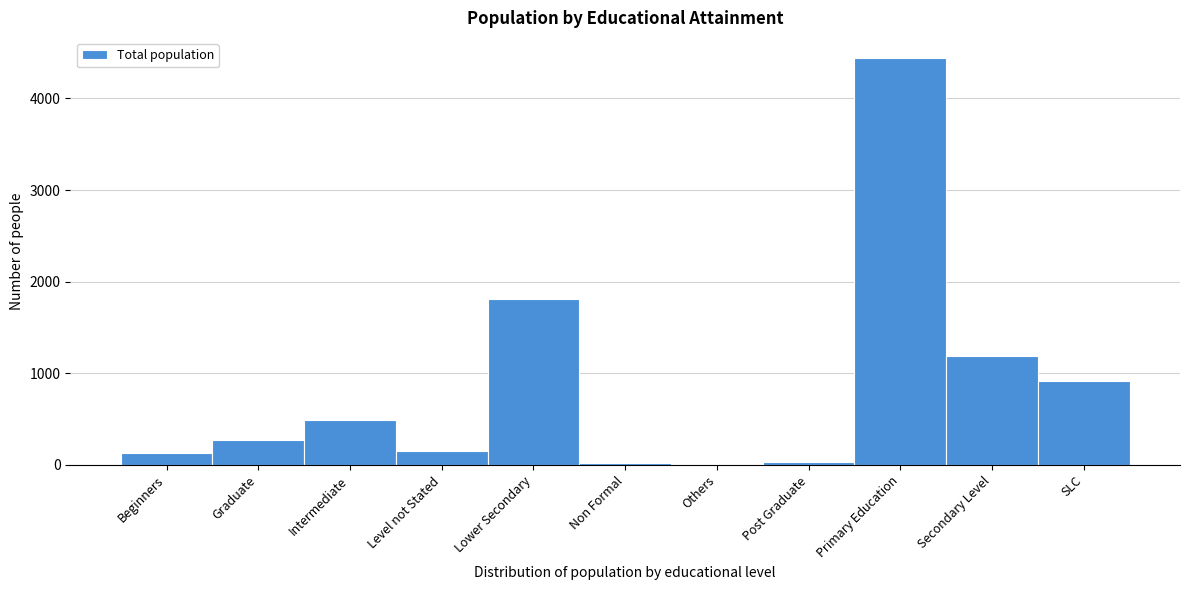

At which category does the chart reach its peak across all series?

Primary Education